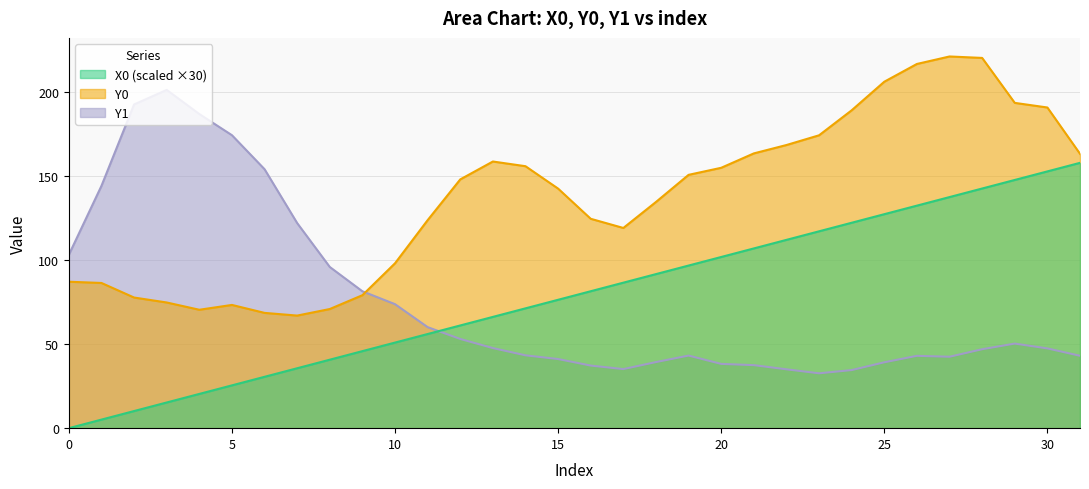

Which category has the highest value in the X0 series?

31